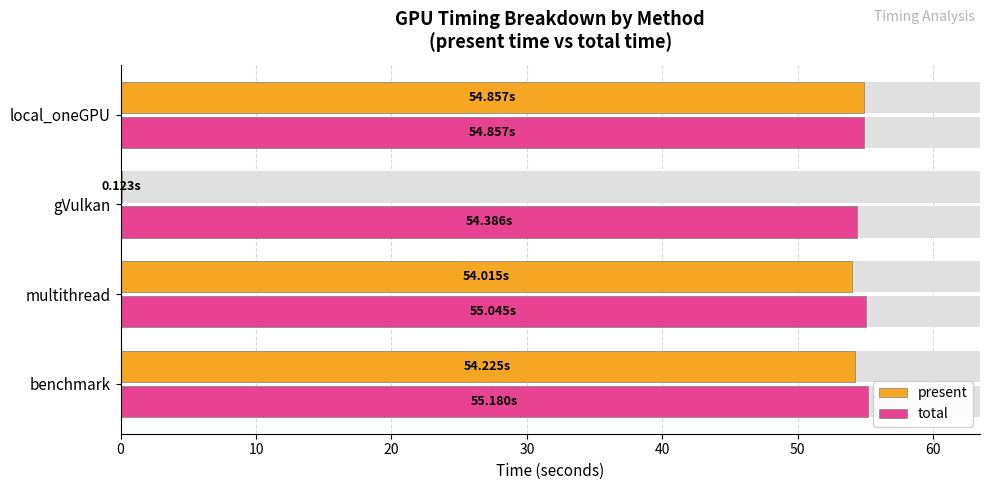

Between multithread and local_oneGPU, which series saw the biggest shift?

present